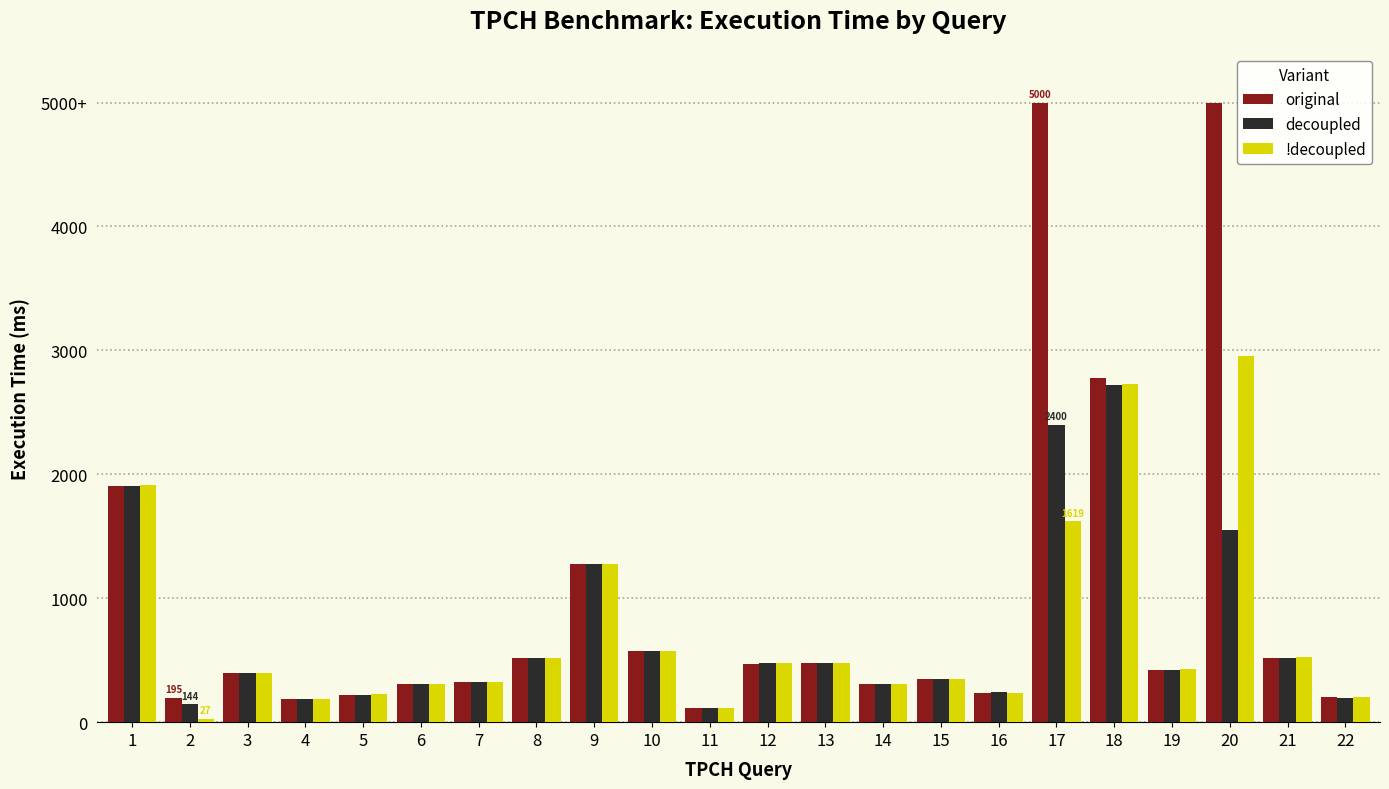

What are all the series names shown in the legend?

original, decoupled, !decoupled